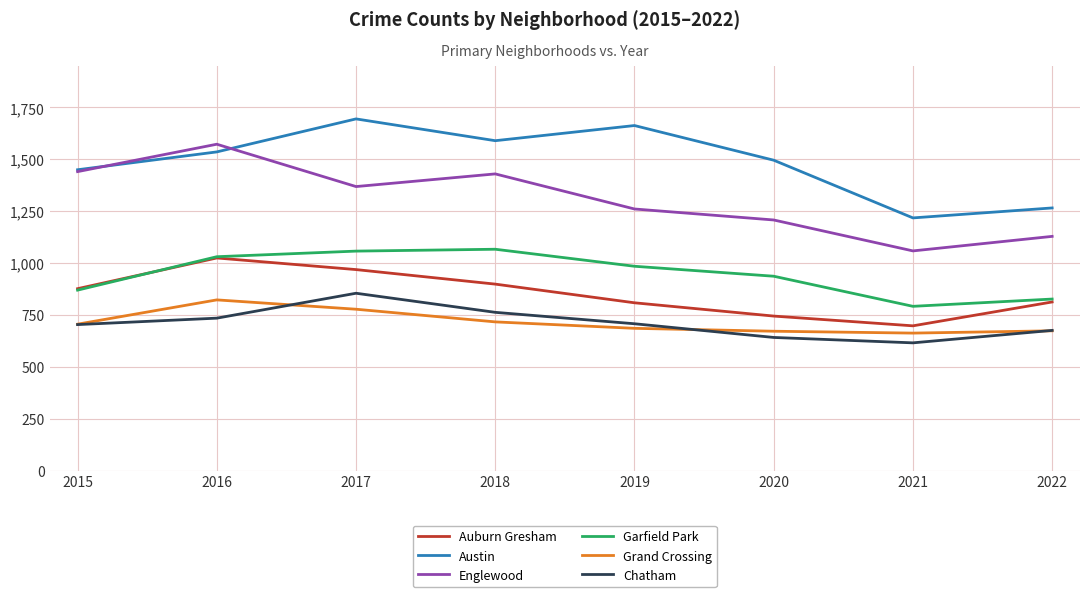

In Garfield Park, how many points are higher than both neighbors (excluding endpoints)?

1